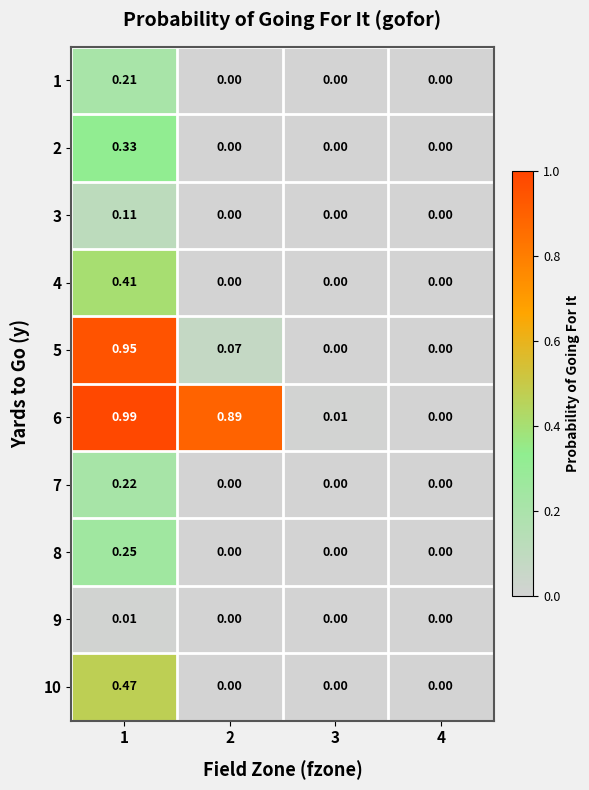

How many values in 9 are above zero?

1